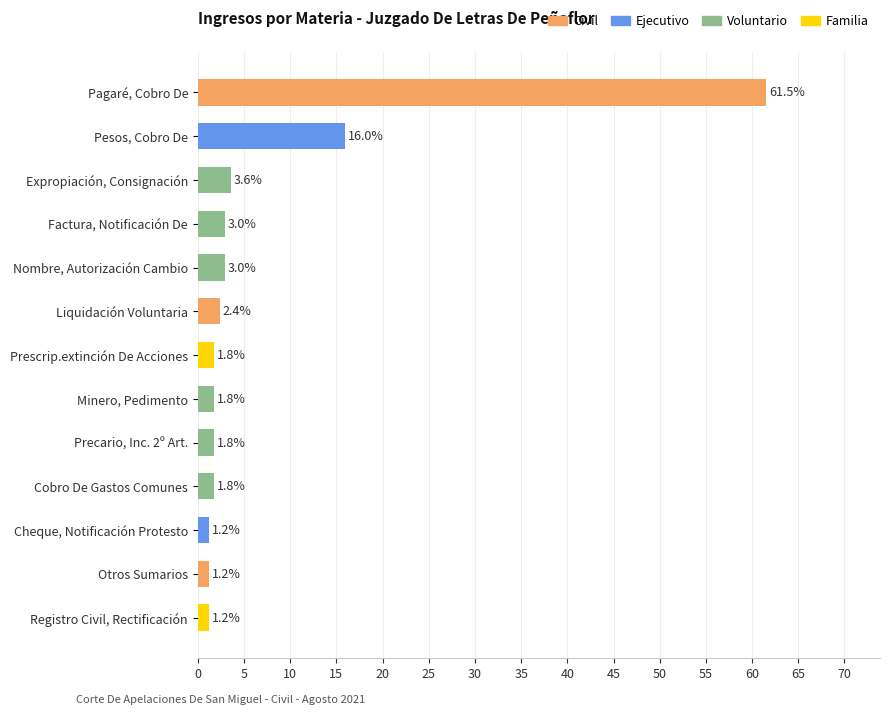

What is the value of the 8th bar from the top?

1.8